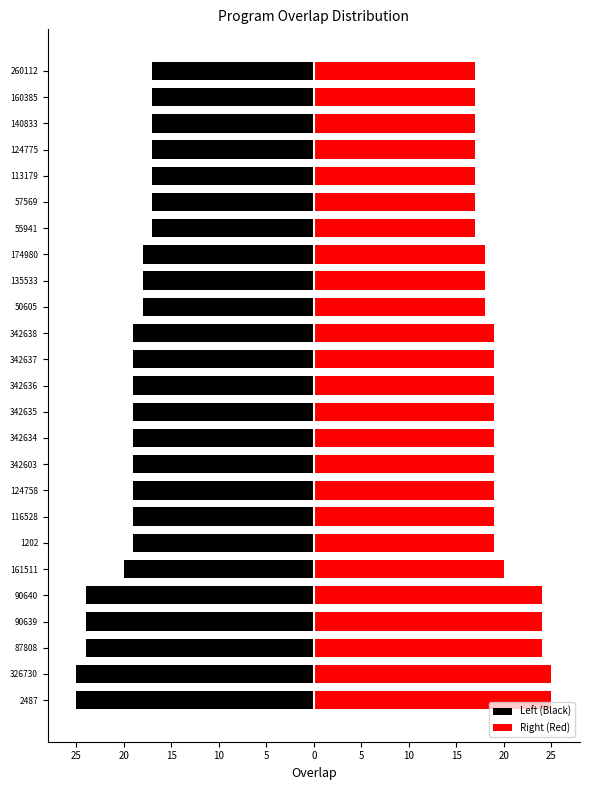

List the series in order of their overall mean, highest first.

Right (Red), Left (Black)